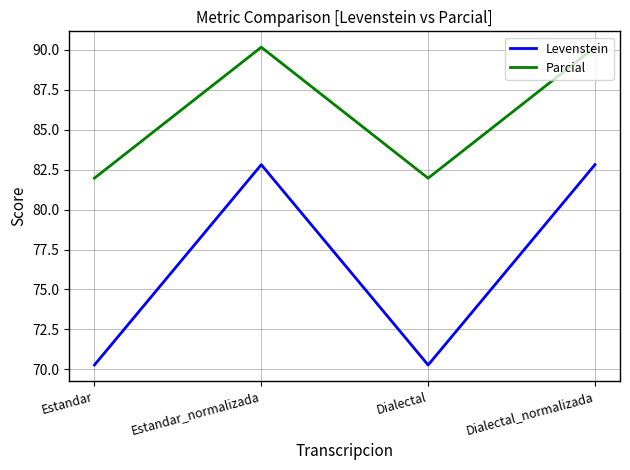

Which series has the largest range (max minus min)?

Levenstein